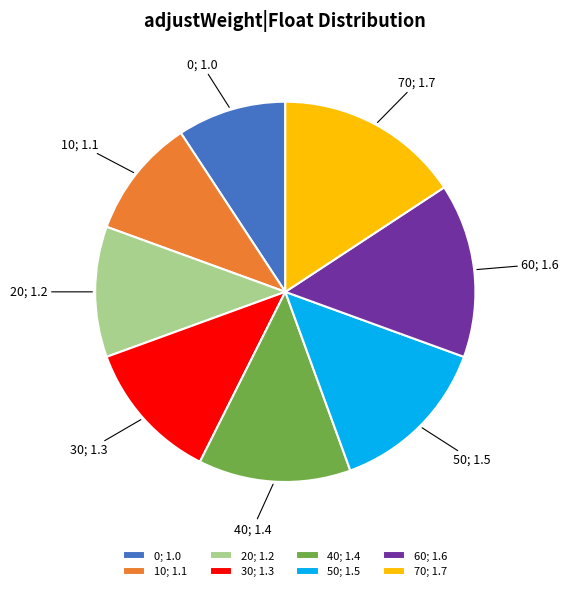

Is there any slice that represents more than half of the pie?

No